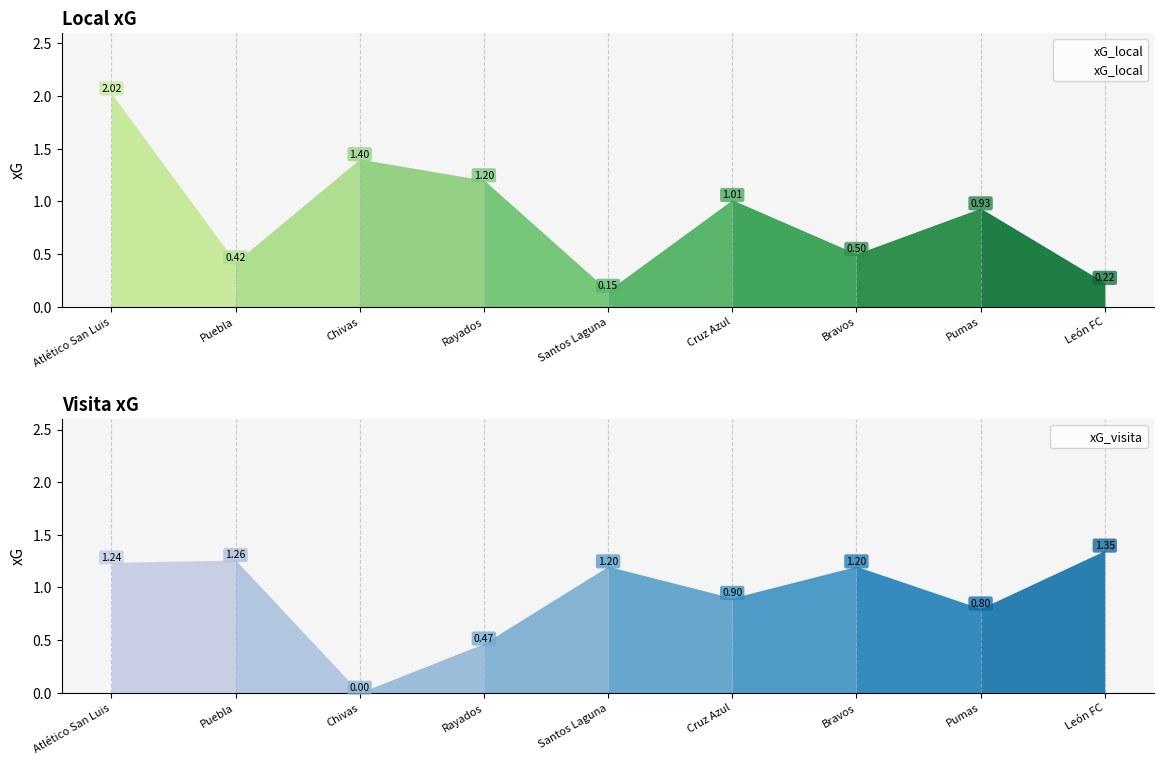

What is the difference between the values at Cruz Azul and Atlético San Luis?

1.0